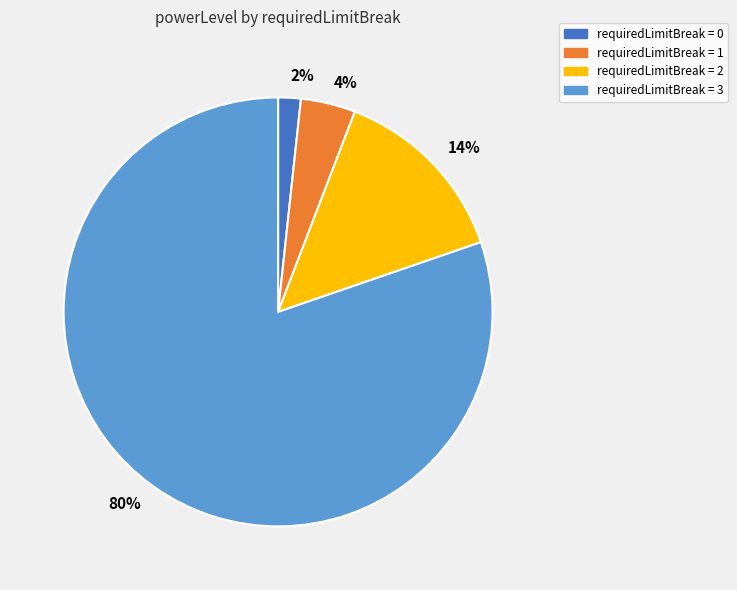

Is the sum of 2% and 14% greater than half?

No